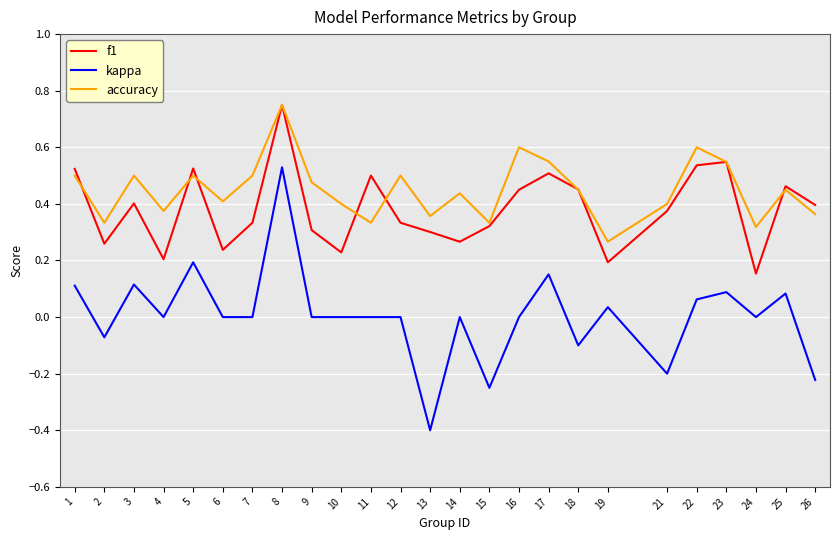

At which category is the sum across all series the highest?

8